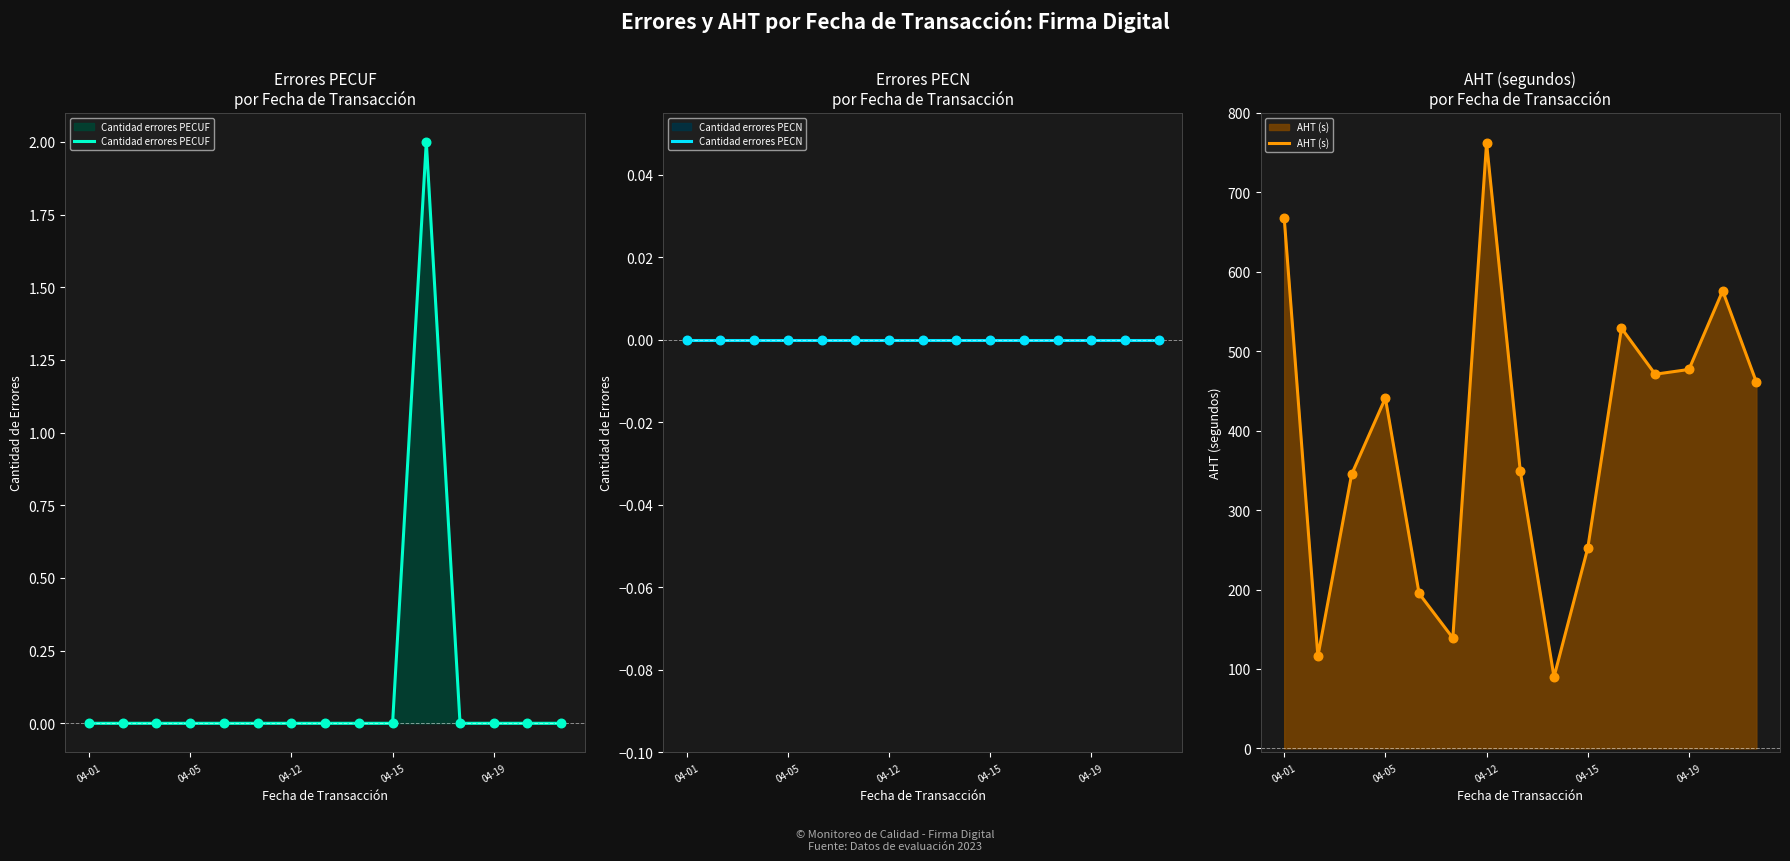

Which series has the largest total across all categories?

AHT (s)